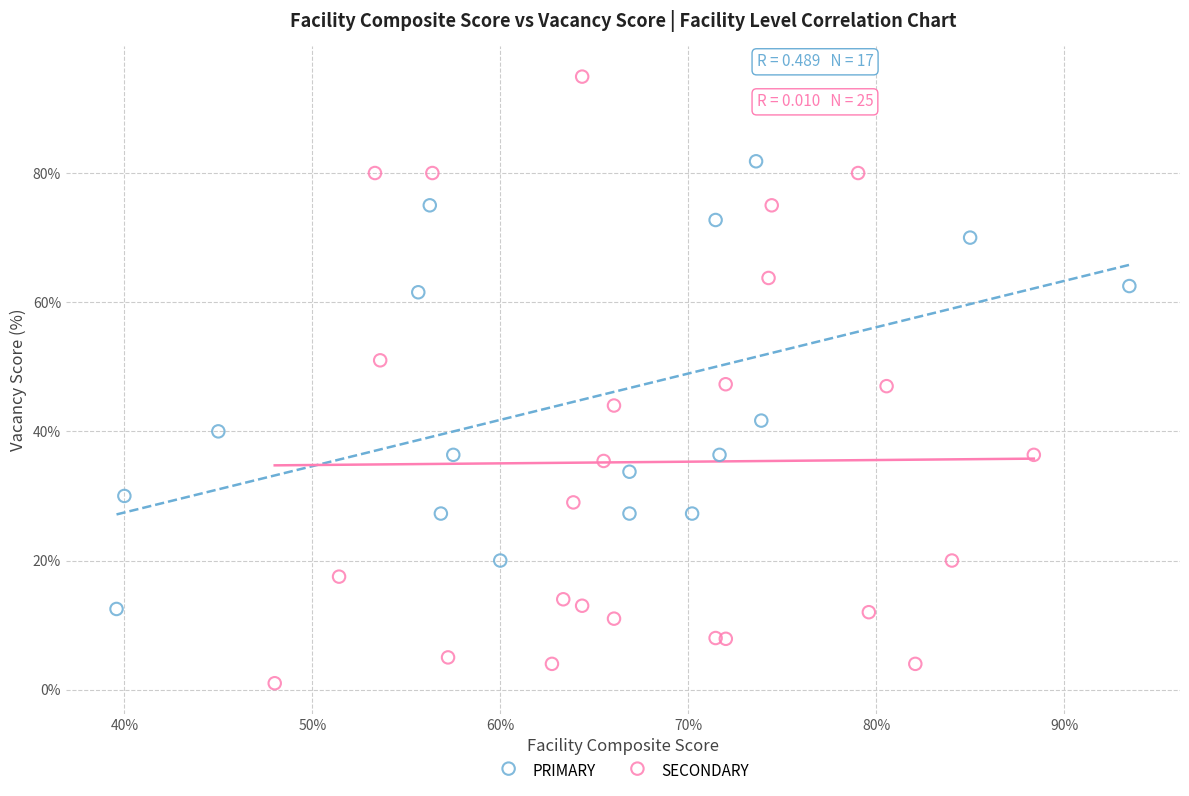

Which series has the largest Y range (max minus min)?

SECONDARY